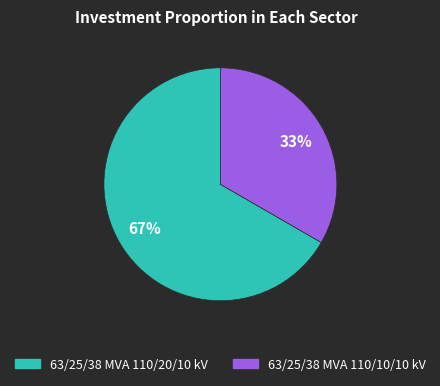

Is there any slice that represents more than half of the pie?

Yes